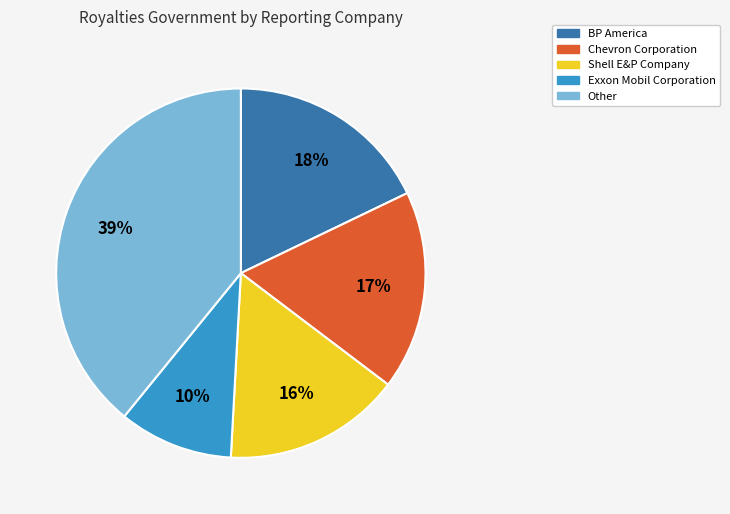

How many slices are in this pie chart?

5